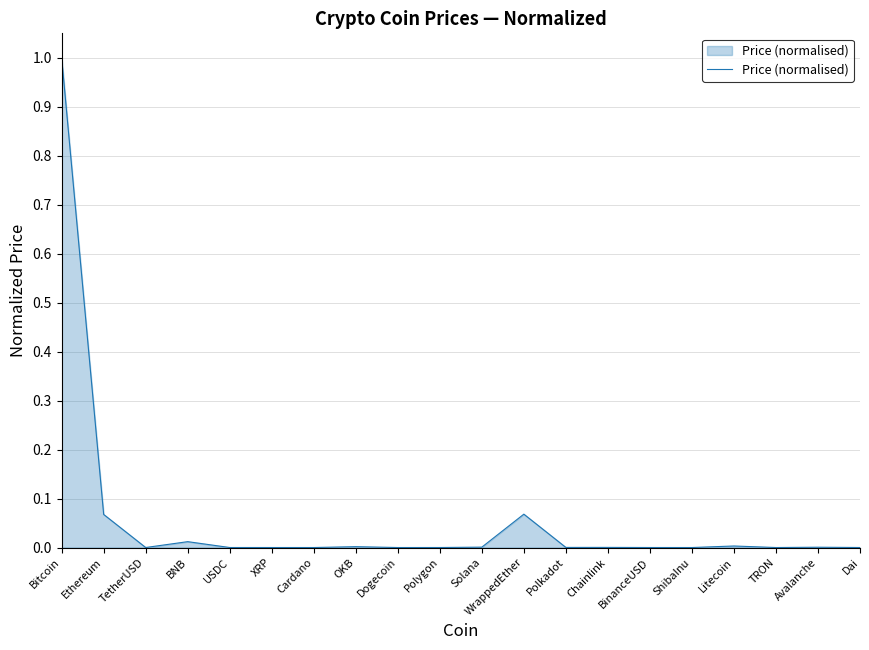

How many lines are shown in the chart?

1